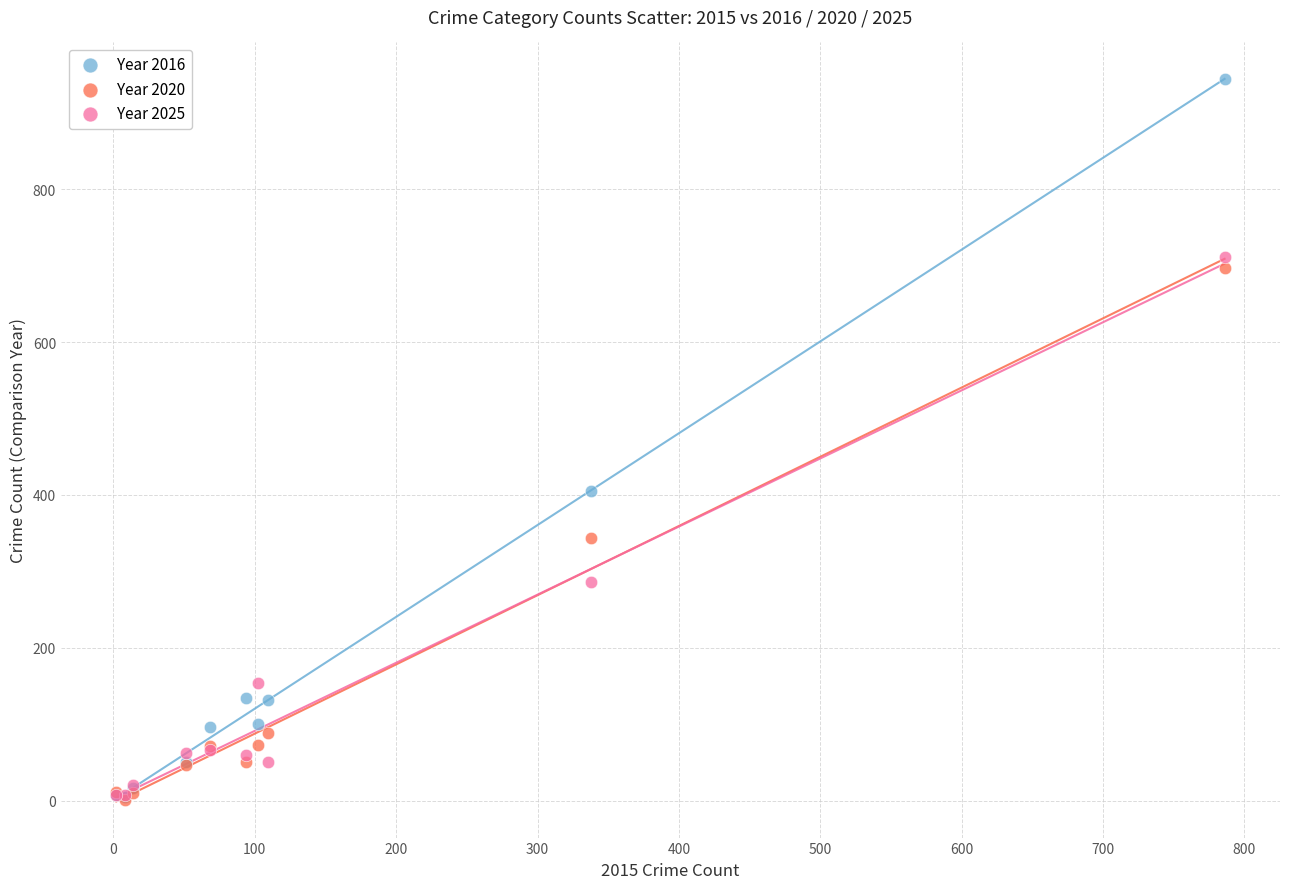

What are all the series names shown in the legend?

Year 2016, Year 2020, Year 2025